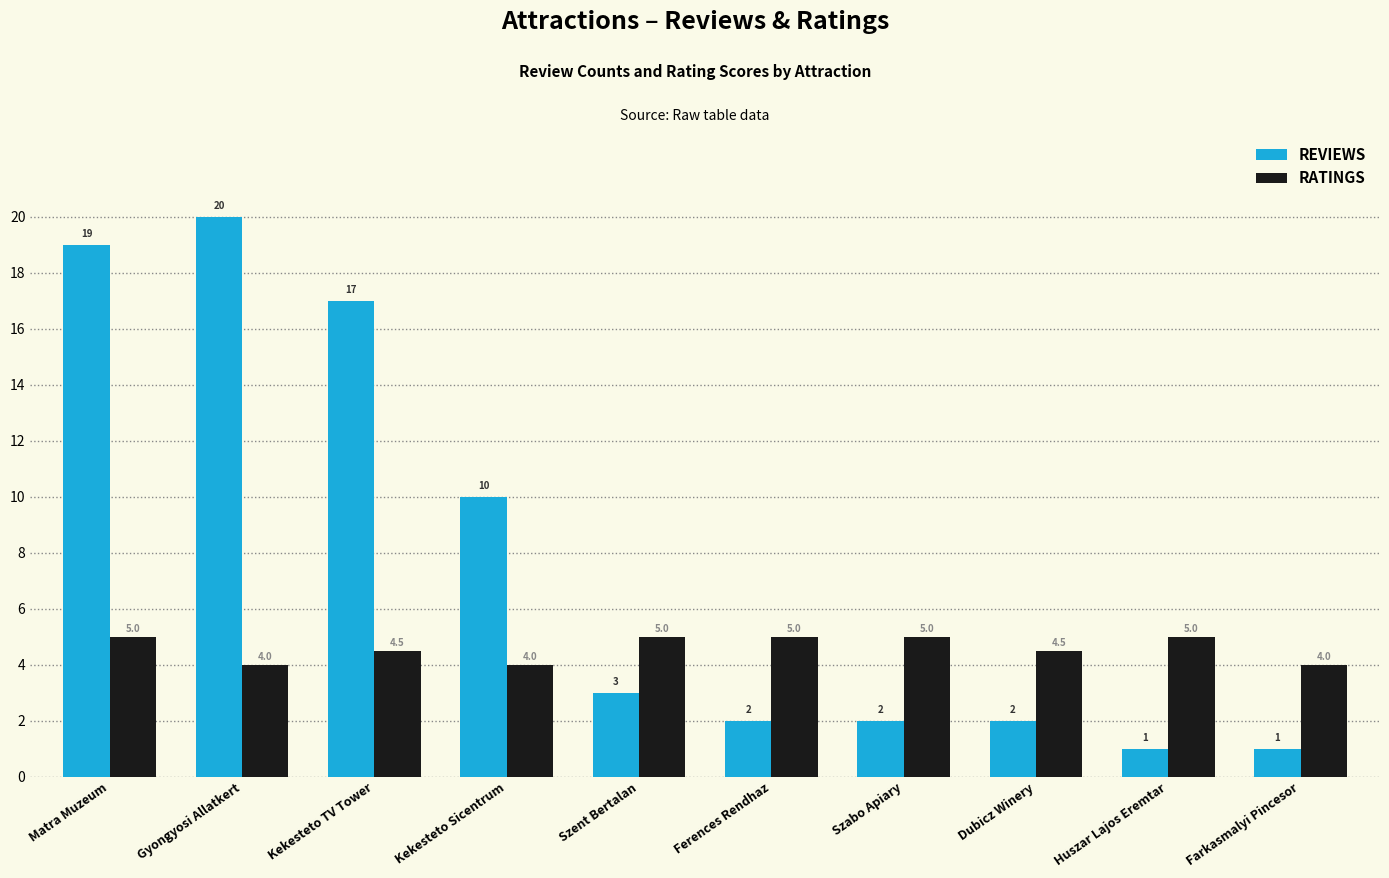

The RATINGS series shows 4.5 at Dubicz Winery. True or false?

True